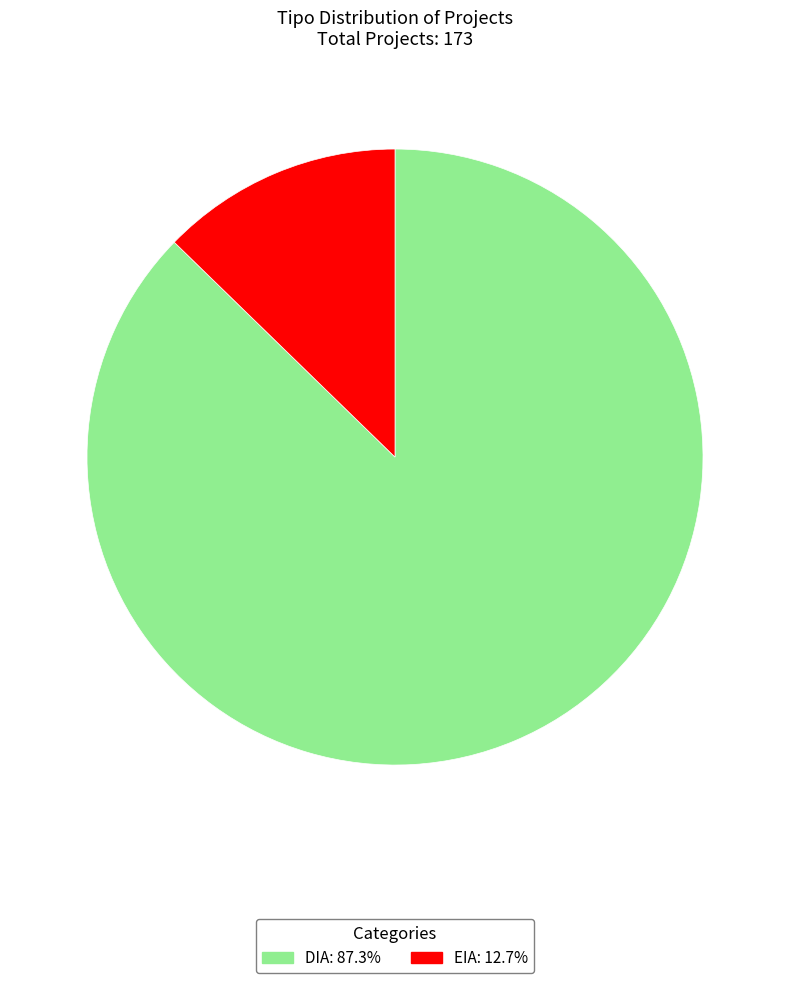

Count the number of slices in the pie.

2